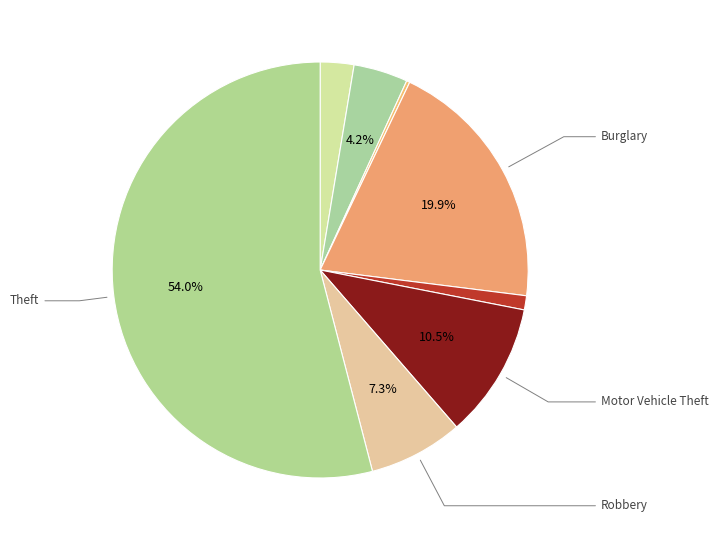

Which slice is the largest?

Theft